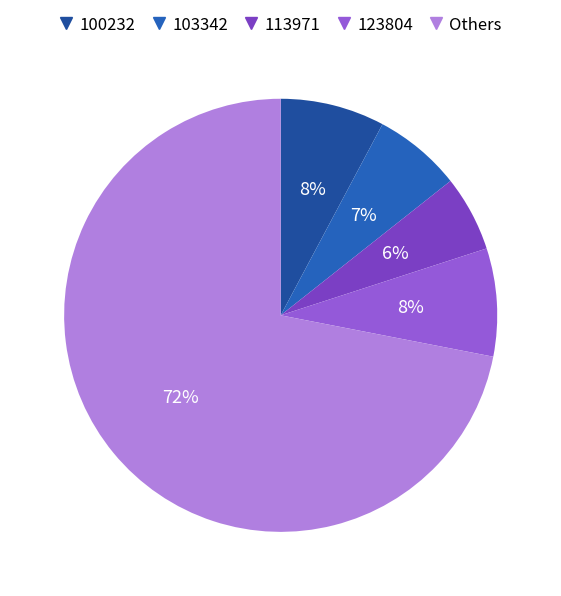

How many segments does this pie chart have?

5